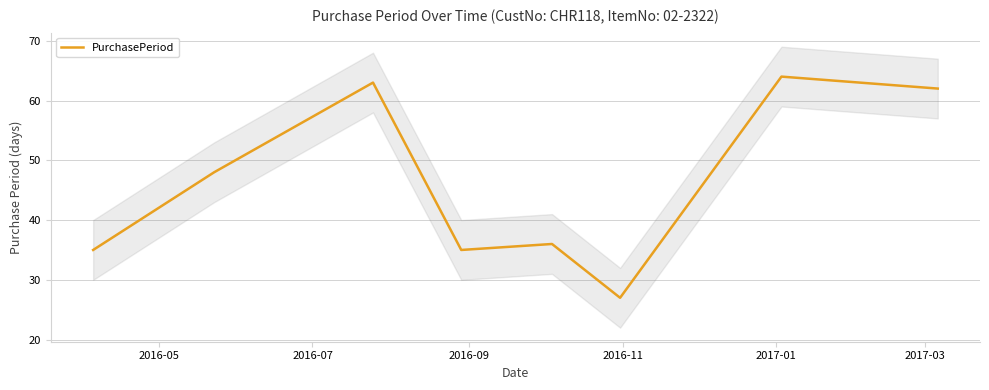

Is this an area chart (filled region under the line)?

No